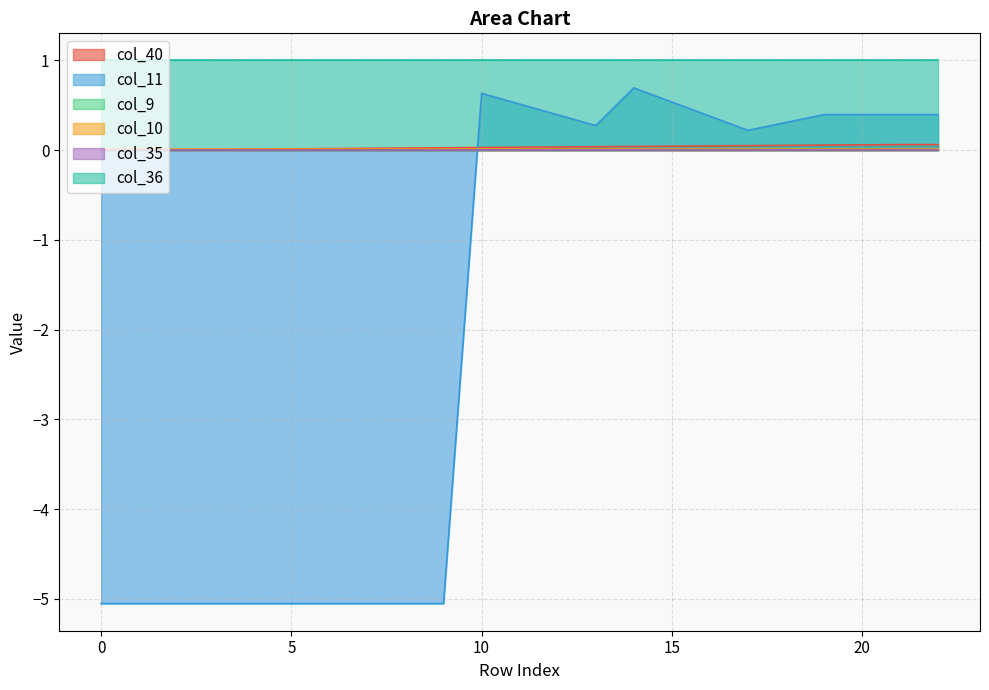

At how many categories does at least one series exceed -4?

23